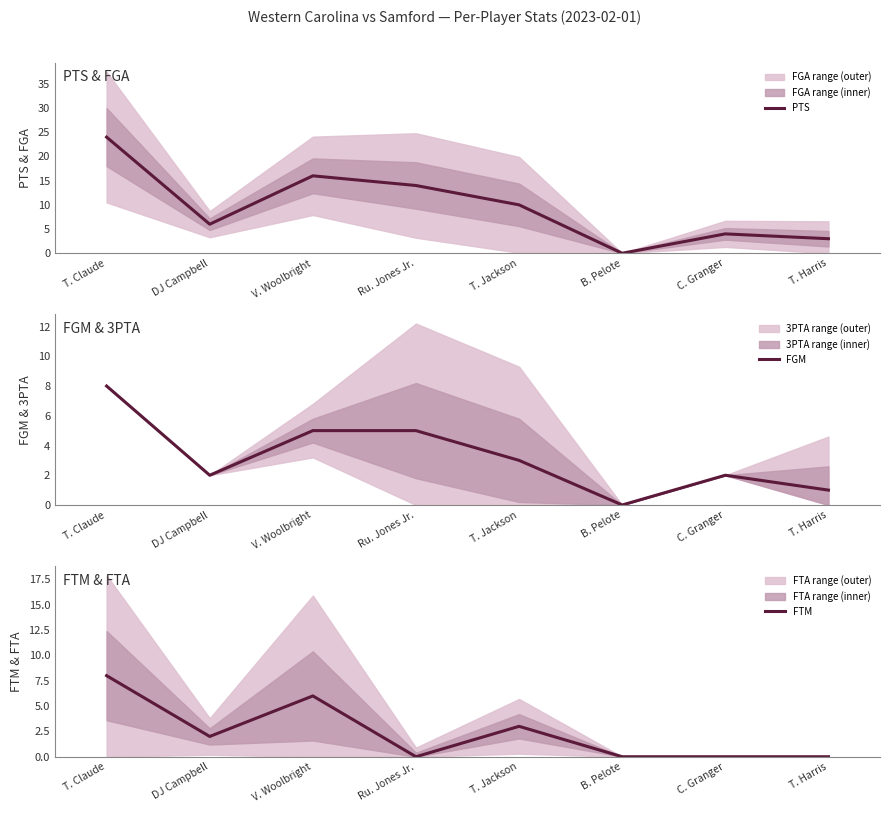

True or false: FGM has a value of 3 at Ru. Jones Jr..

False